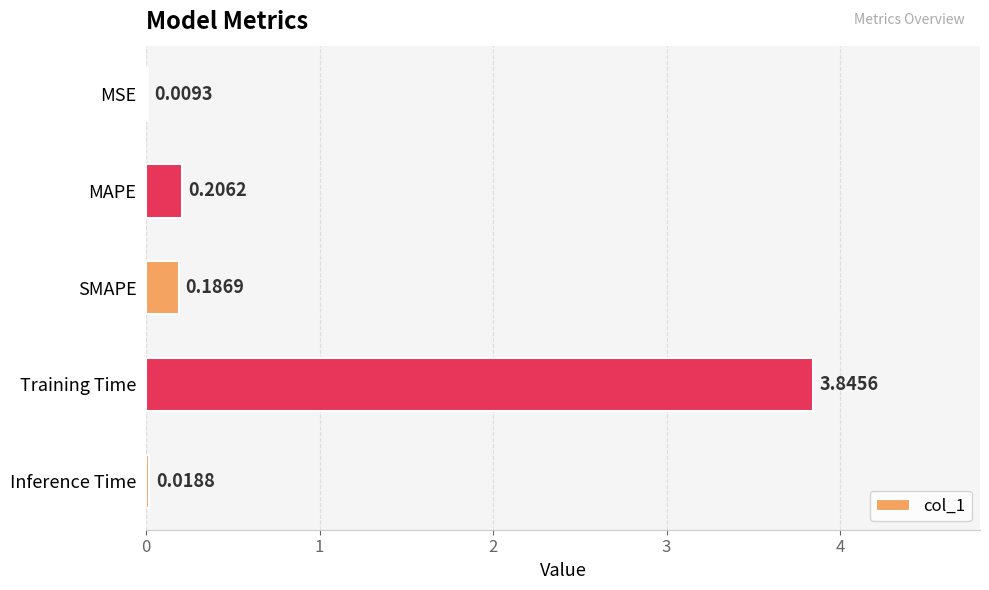

Are the bars horizontal?

Yes